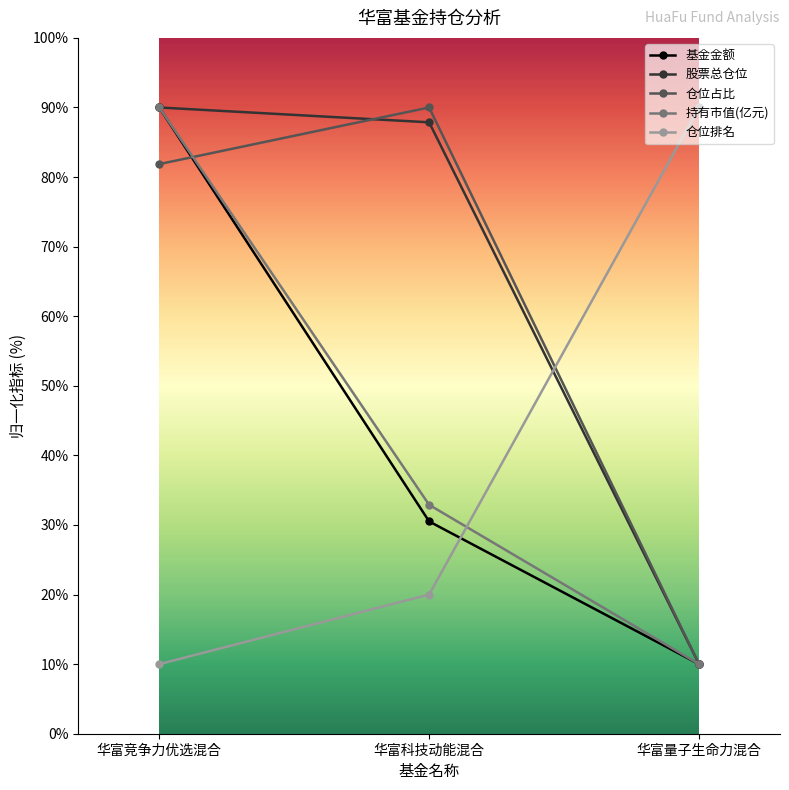

How many lines are shown in the chart?

5